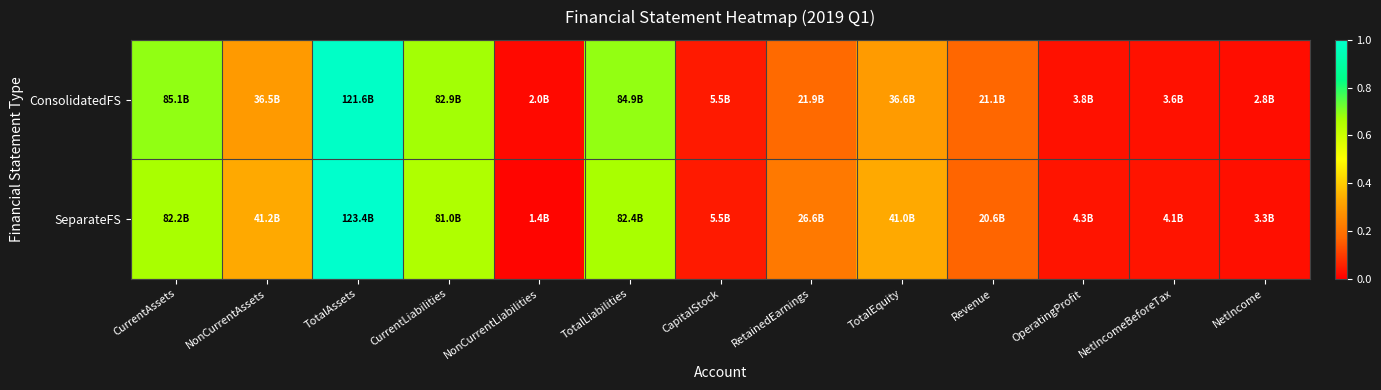

Which category has the lowest value across all series?

NonCurrentLiabilities